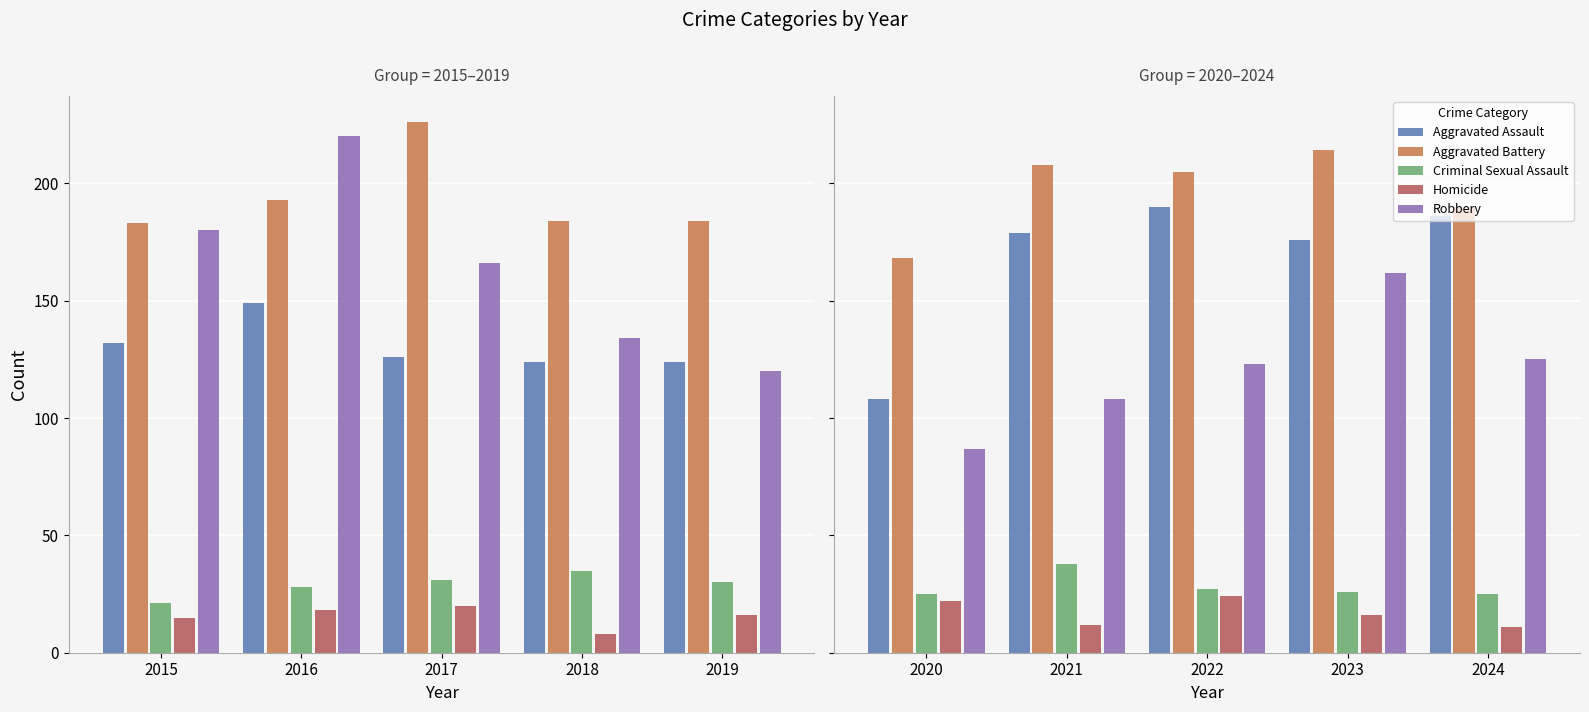

What is the average value of the Aggravated Battery series?

197